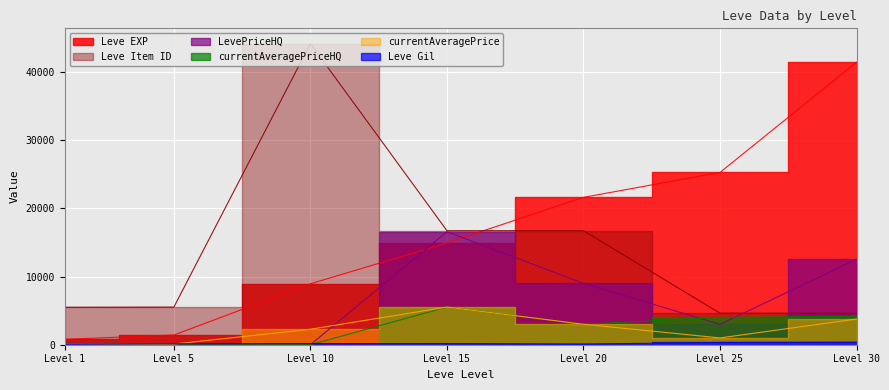

What is the average value of the currentAveragePrice series?

2257.6